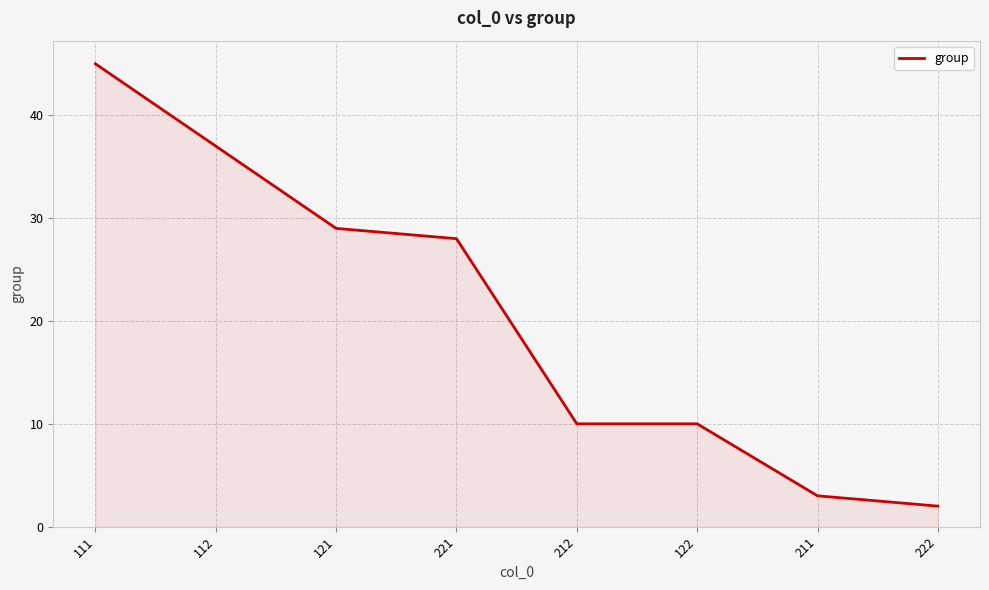

What is the sum of the values at 112 and 122?

47